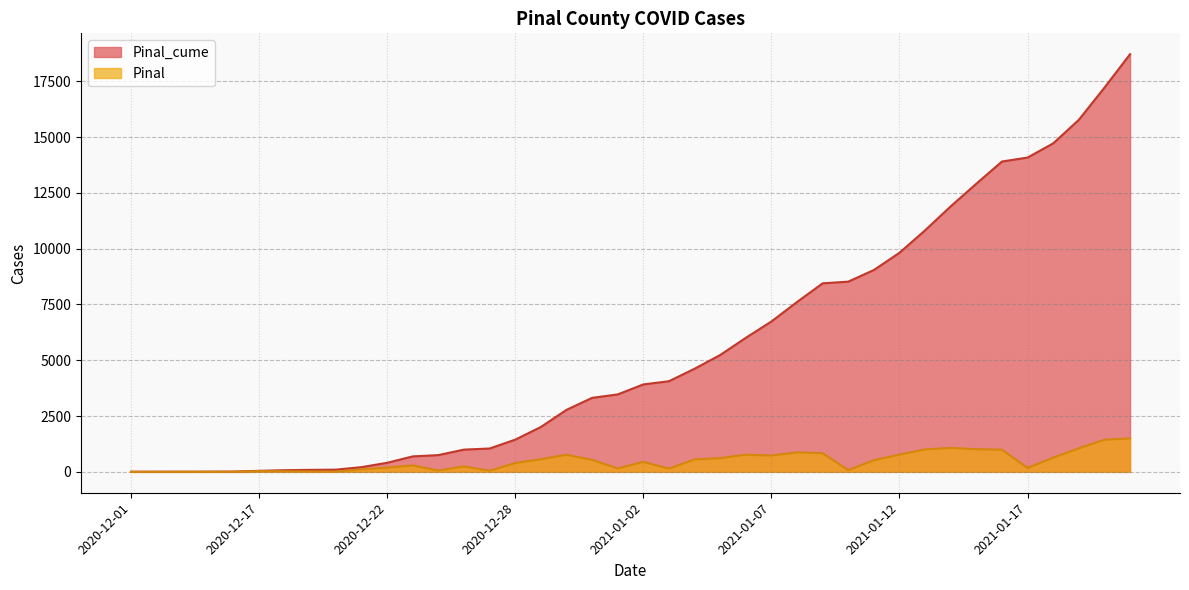

At which label does Pinal first exceed 448?

2020-12-29